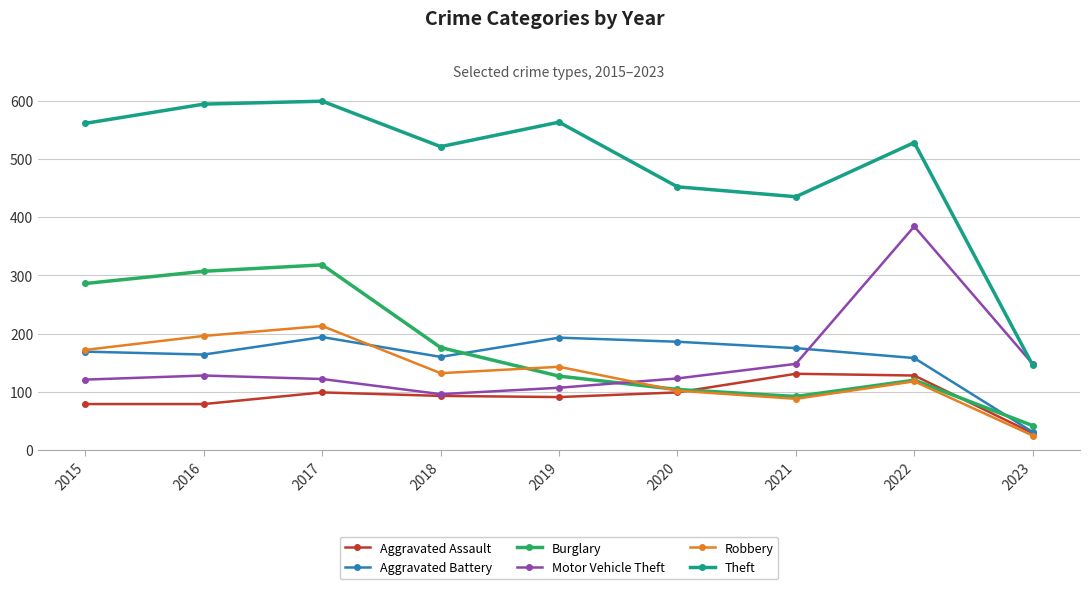

What is the total value across all series at 2016?

1468